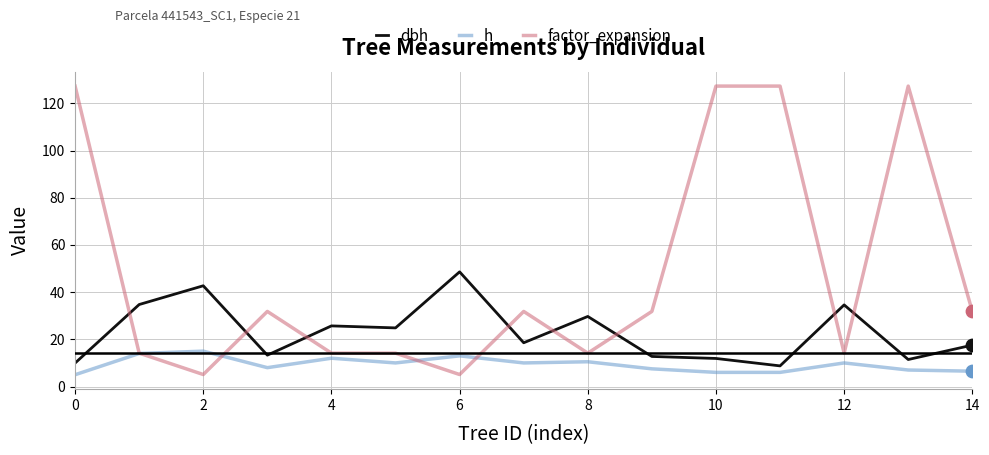

Which series has the largest total across all categories?

factor_expansion